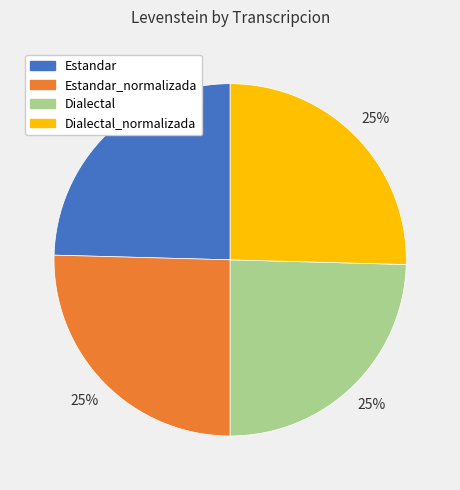

Does any single category account for the majority?

No